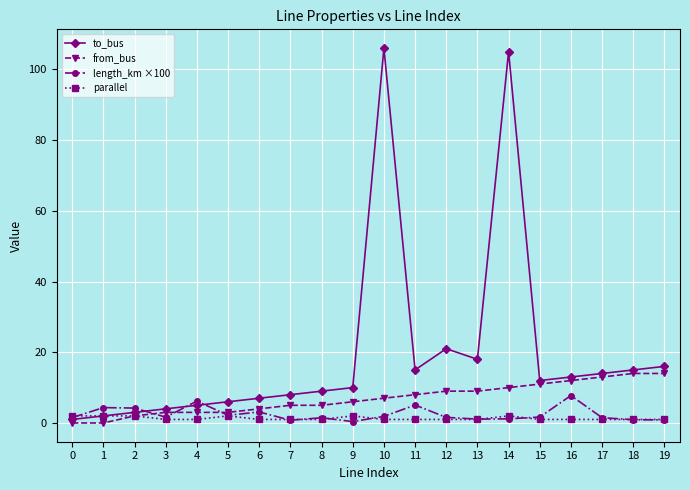

True or false: to_bus and from_bus cross at least once.

False